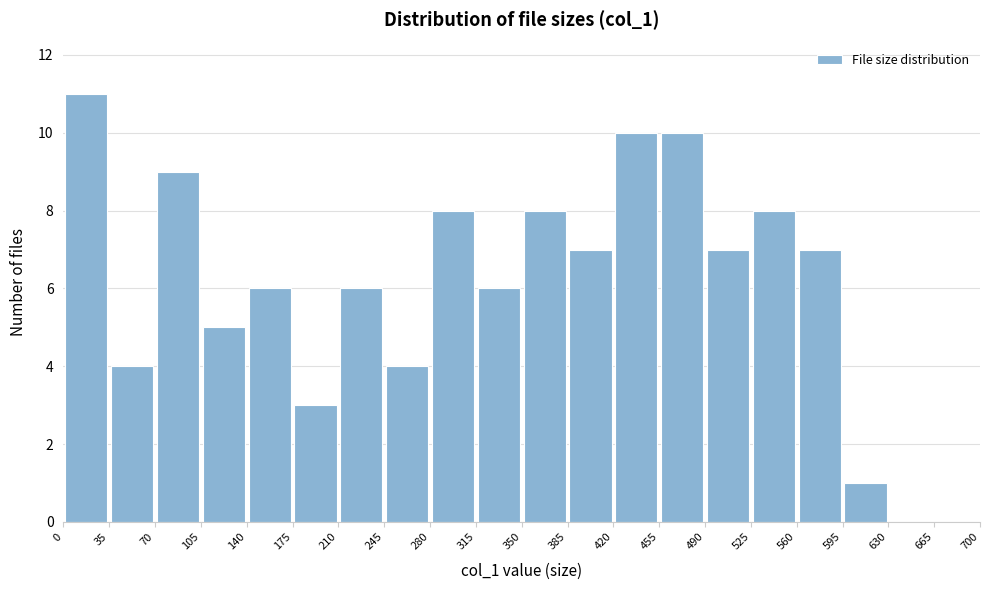

How tall is the bar that spans 280 to 315 on the x-axis? The values are not printed on the chart, so give them approximately, as read against the axis.

8